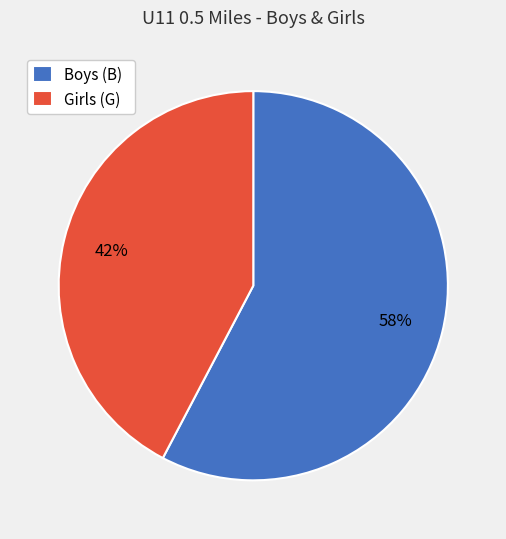

What percentage is the Boys (B) slice, to the nearest percent?

58%